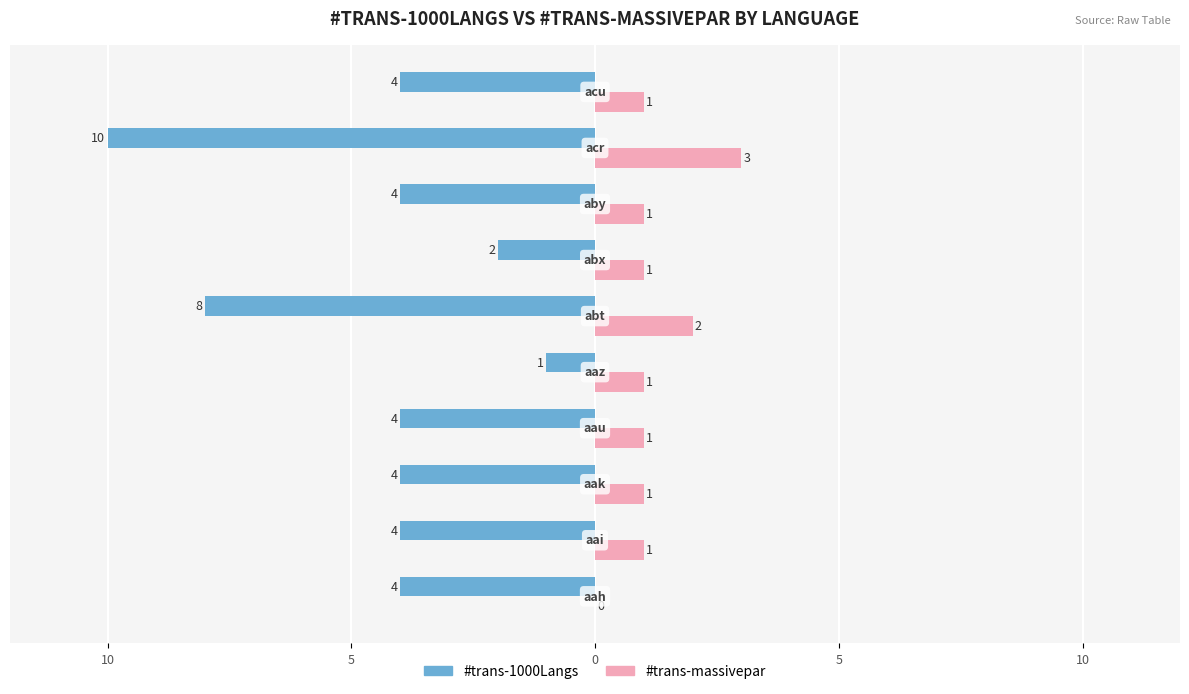

What are all the series names shown in the legend?

#trans-1000Langs, #trans-massivepar